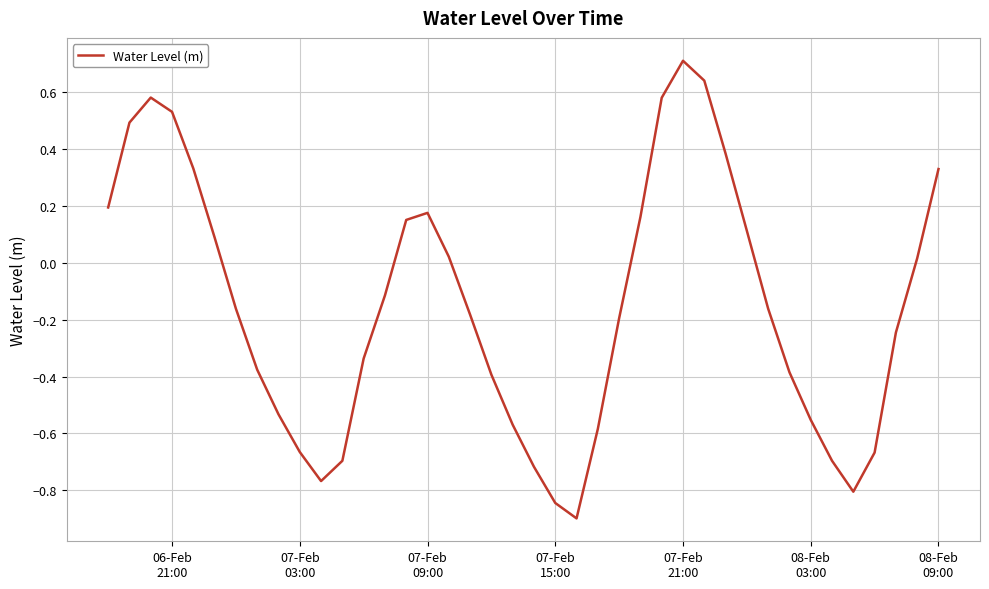

What is the minimum value shown in the chart?

-0.9